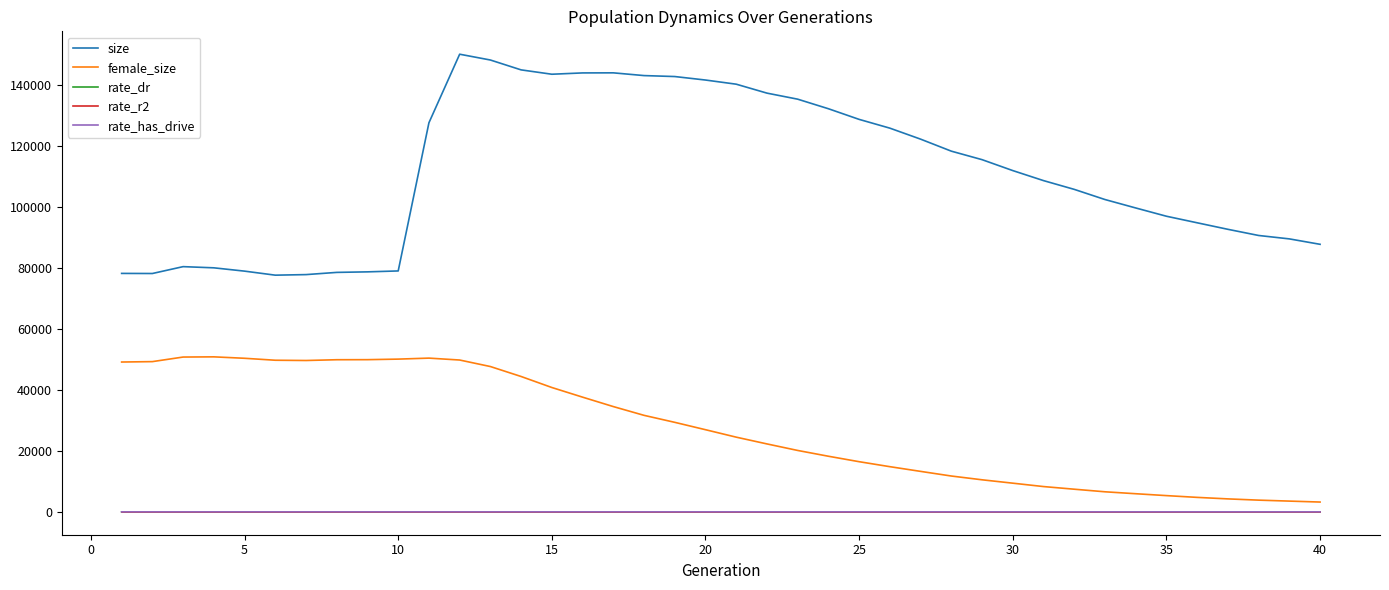

True or false: female_size and size cross at least once.

False